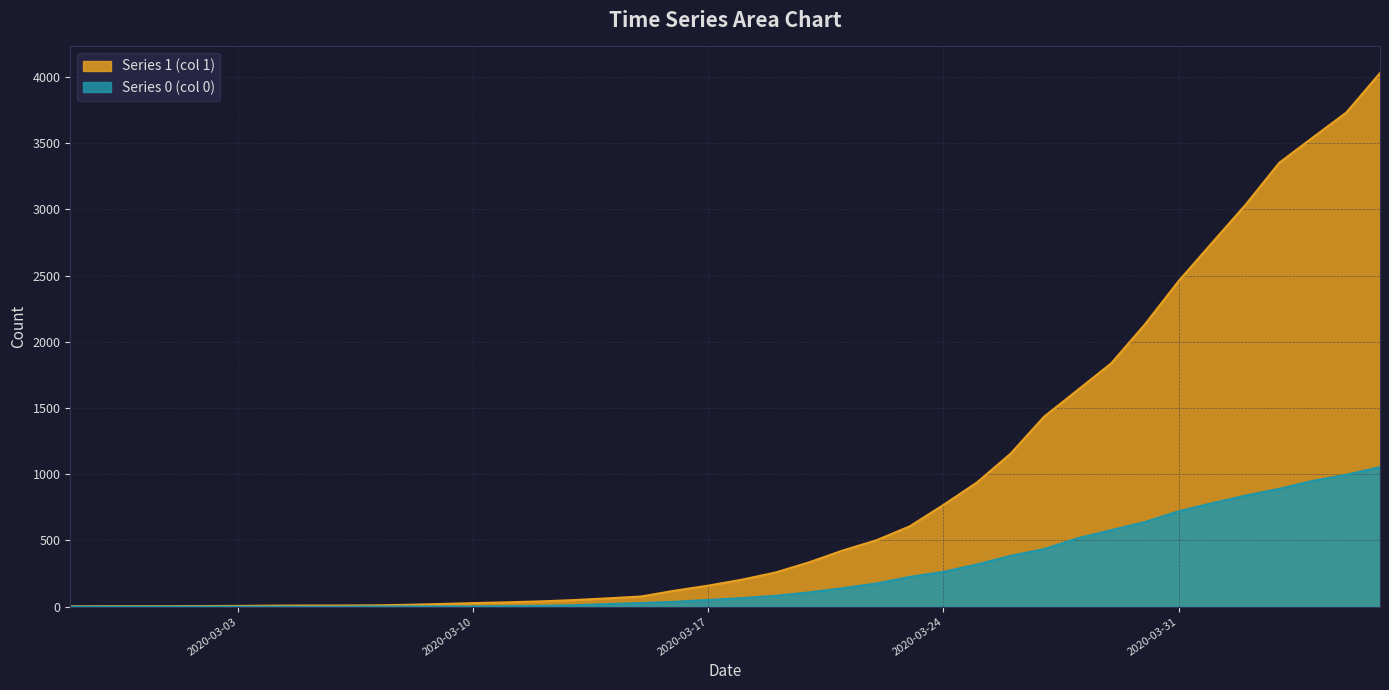

What is the average value of the Series 0 (col 0) series?

258